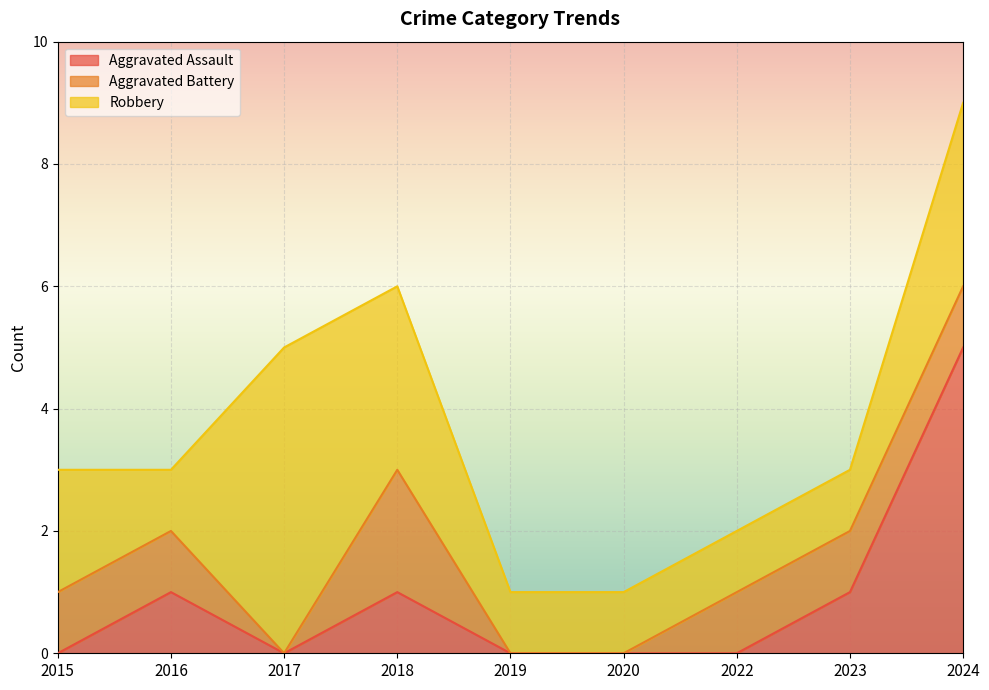

True or false: Robbery has more than 1 interior local peaks.

False